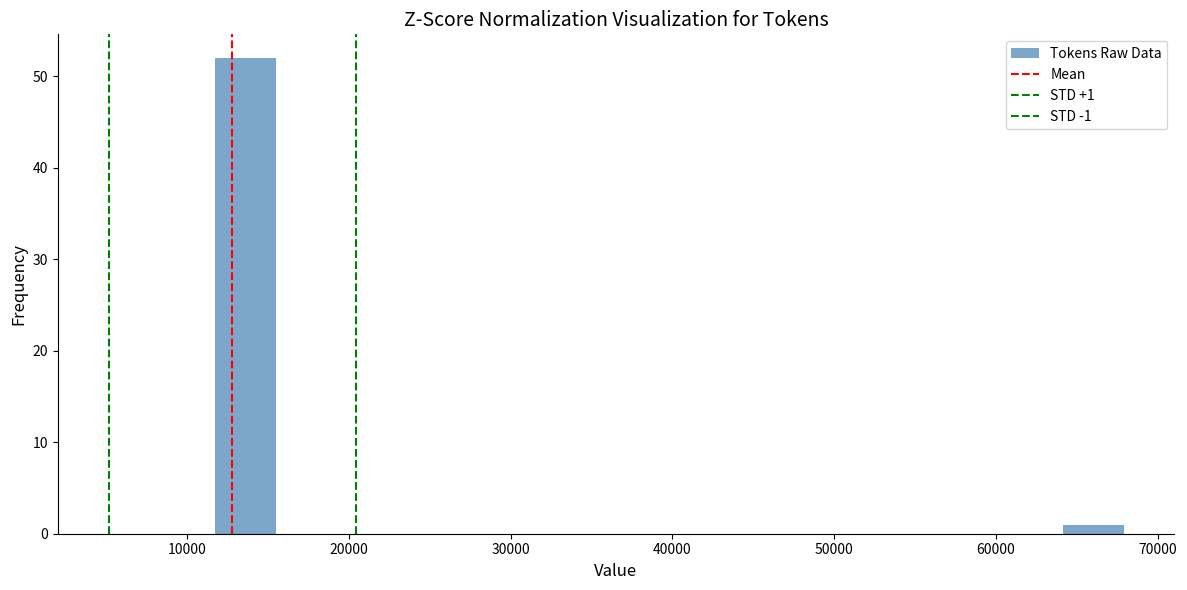

Read against the x-axis, roughly where is the centre of the tallest bar?

14000